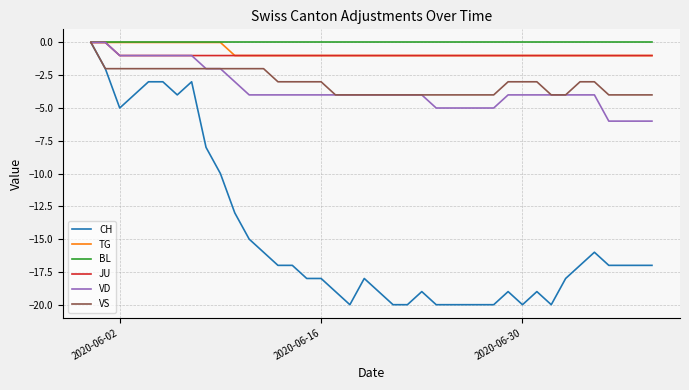

How many lines are shown in the chart?

6